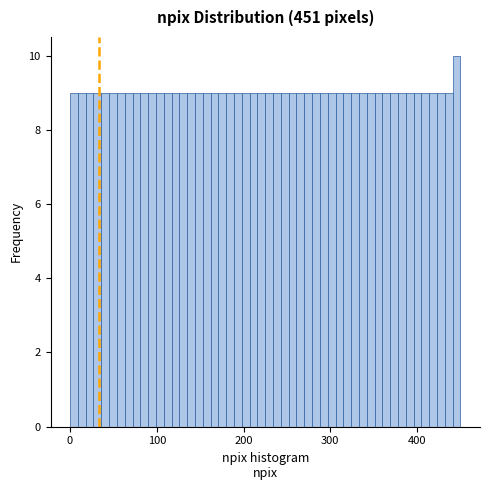

Read against the x-axis, roughly where is the centre of the tallest bar?

450